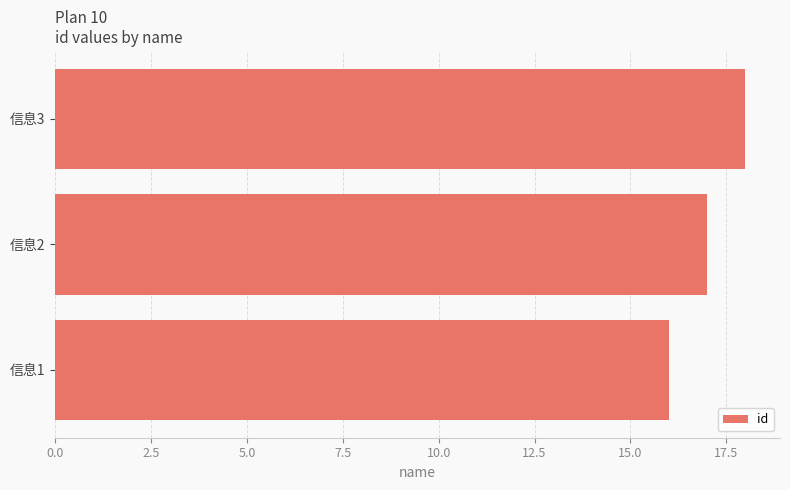

The chart shows a value of 16 at 信息1. True or false?

True